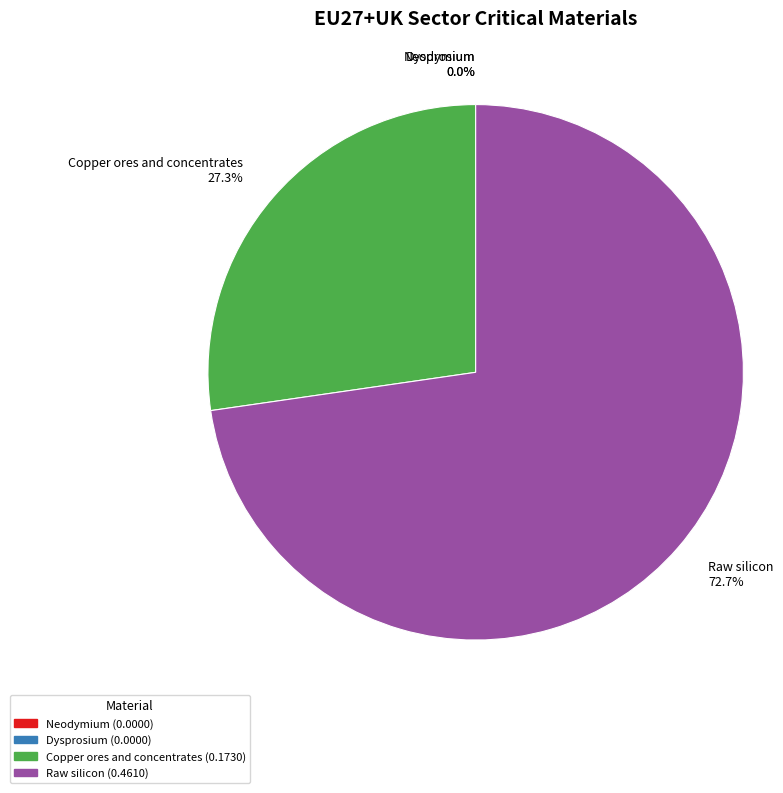

Is there a majority slice in this chart?

Yes